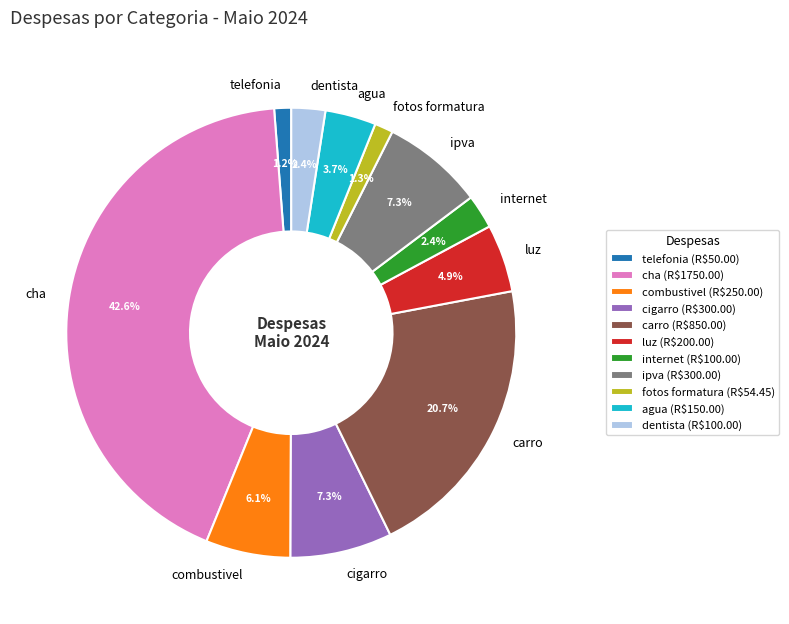

Approximately how many times larger is the value at luz compared to cigarro?

0.7